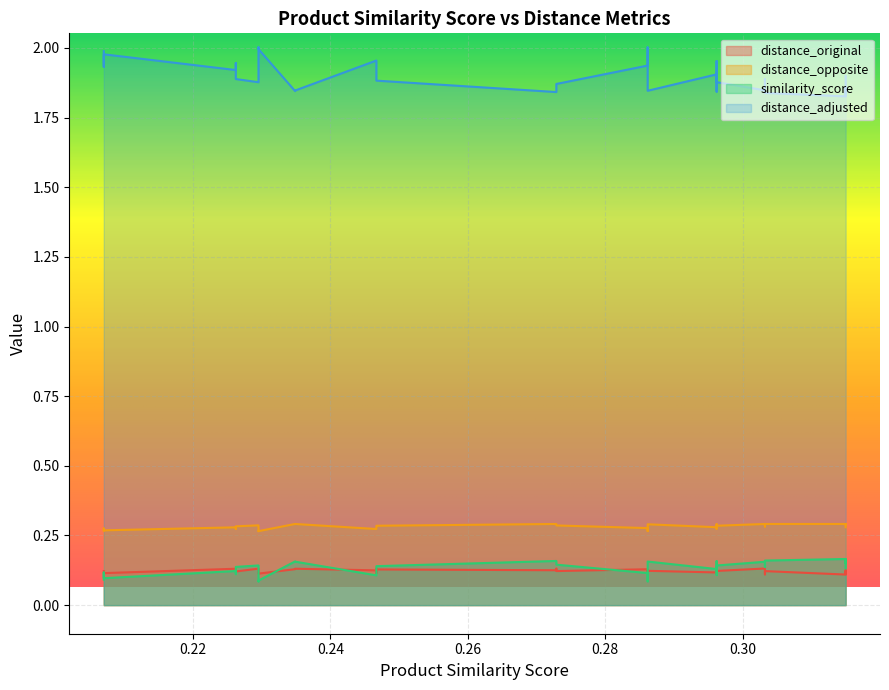

Is the value of distance_opposite at 0.272892951342239 greater than the value of similarity_score at 0.272892951342239?

Yes